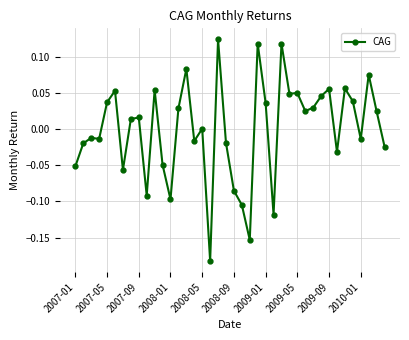

What is the difference between the maximum and minimum values?

0.3